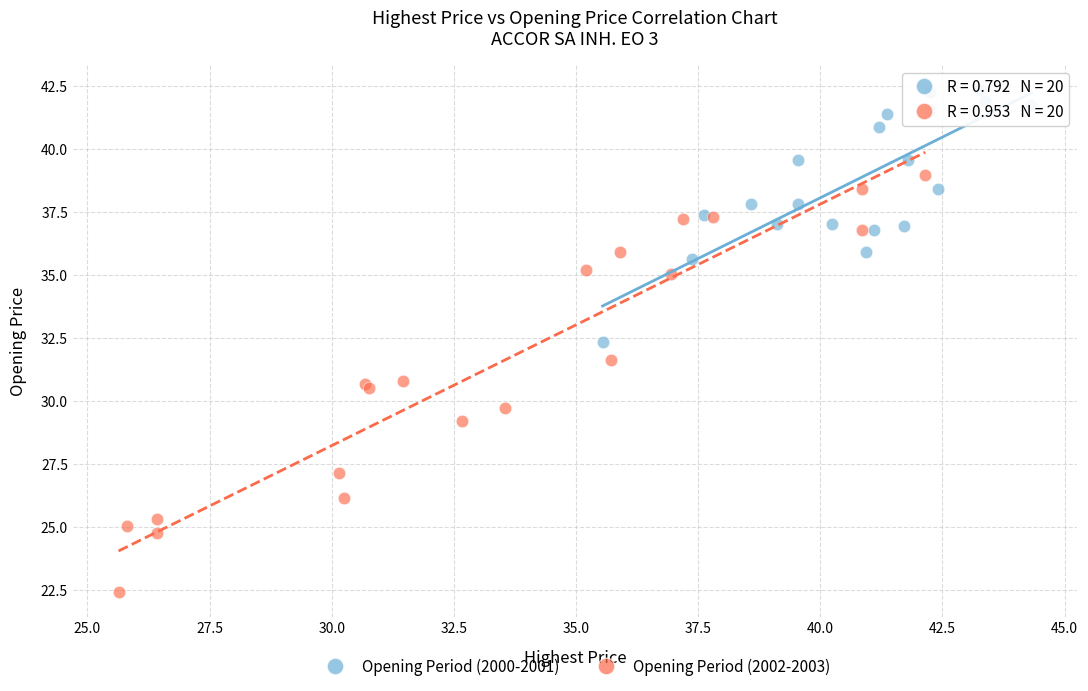

Which series contains the highest Y value?

Opening Period (2000-2001)